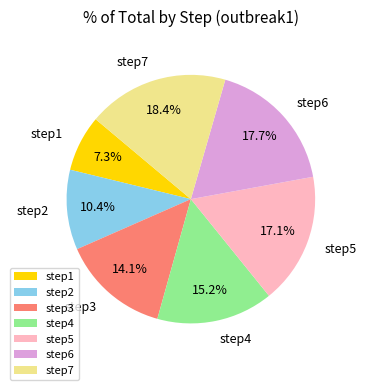

Between step3 and step5, which is larger?

step5